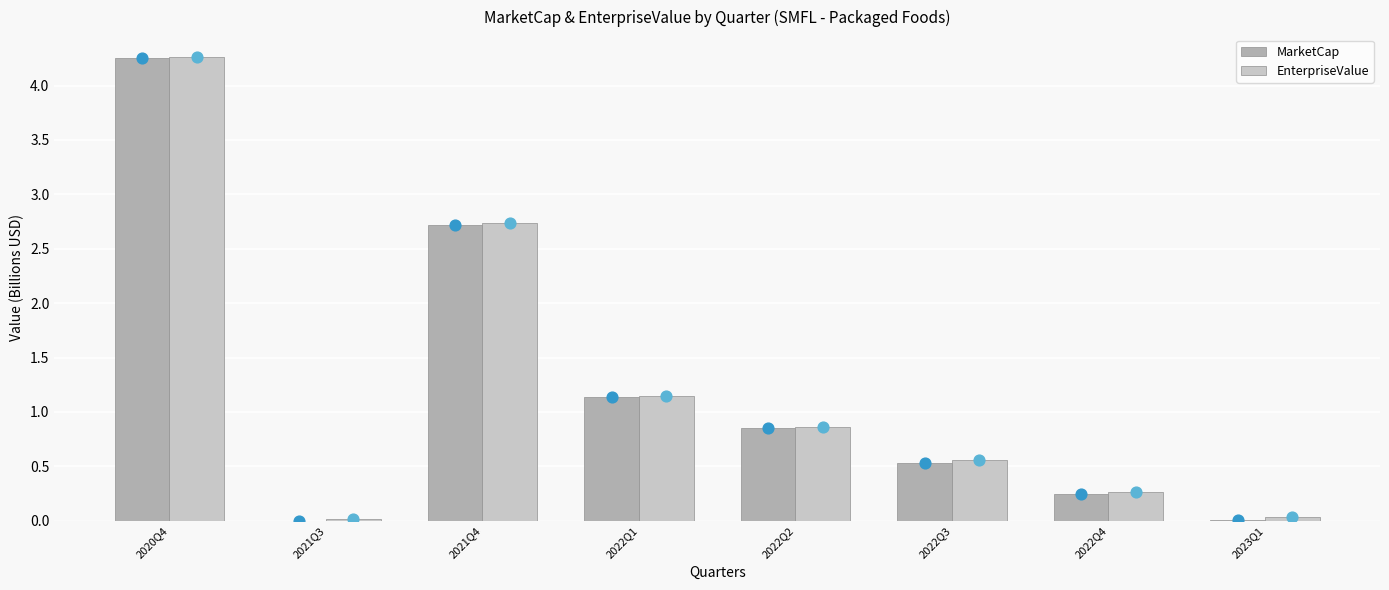

At how many categories does at least one series exceed 3?

1